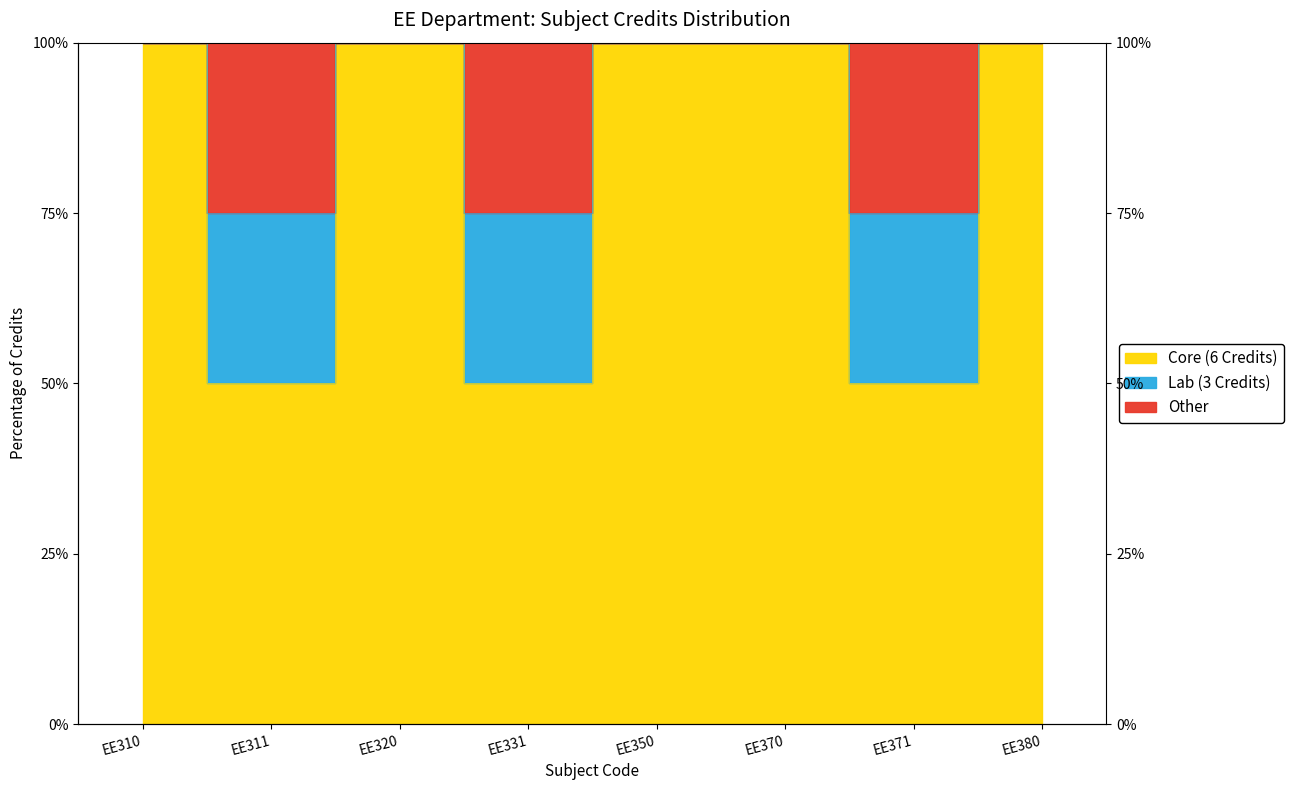

What is the sum of the values at EE371 and EE350?

150